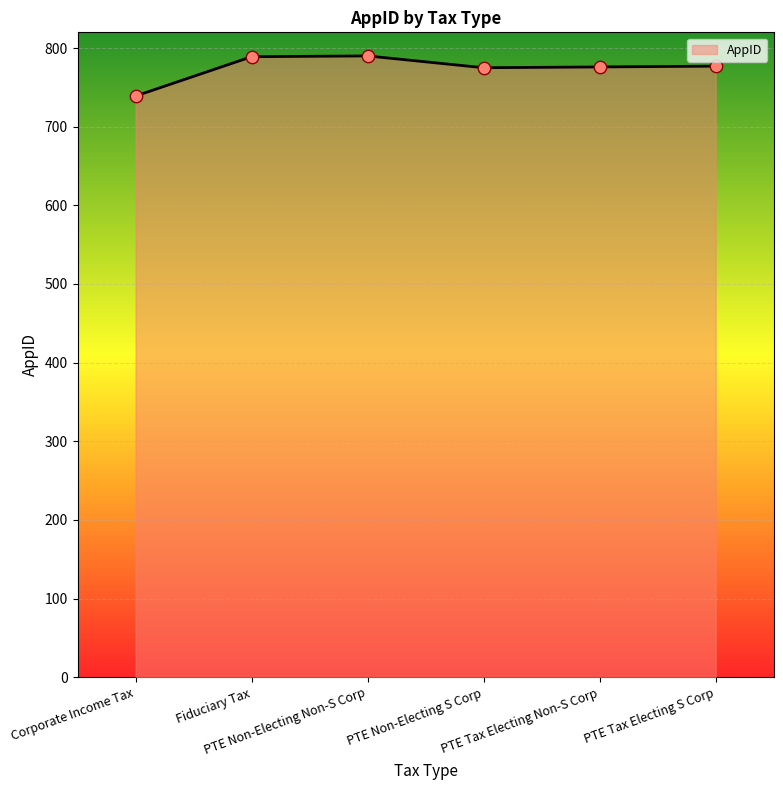

What is the difference between the maximum and minimum values?

51